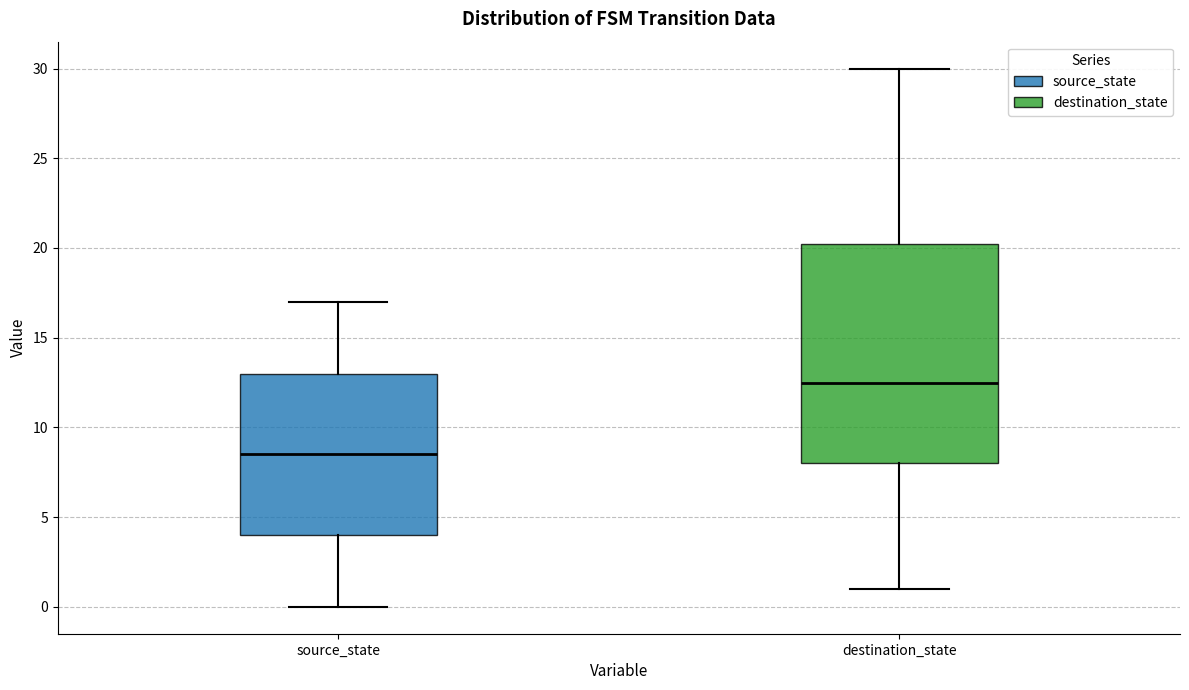

Reading left to right, transcribe this box plot: for each box, give where its median line is, the range the box spans, and where its two whiskers end, as read against the y-axis. The values are not printed on the chart, so give them approximately, as read against the axis.

source_state: median 8.5, box 4.0 to 13.0, whiskers 0.0 to 17.0
destination_state: median 12.5, box 8.0 to 20.5, whiskers 1.0 to 30.0